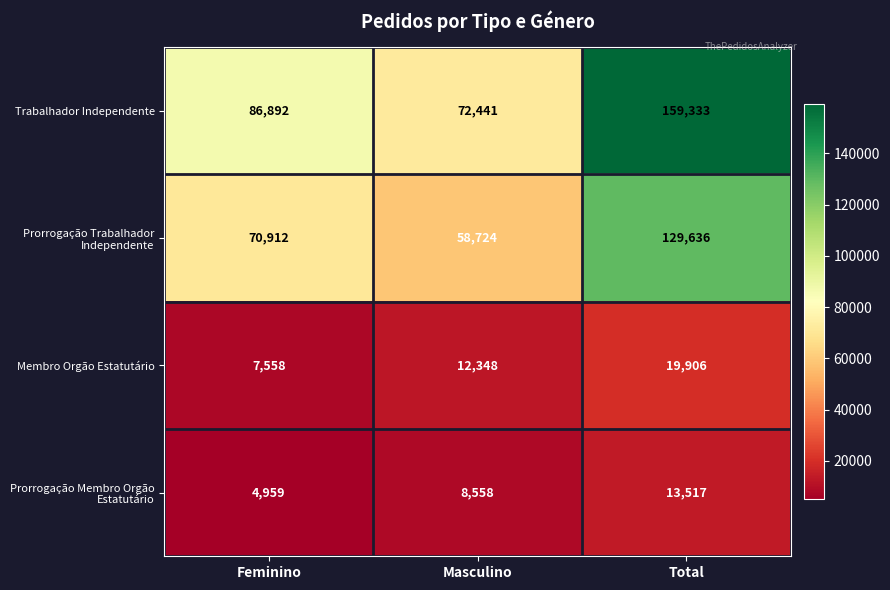

What is the spread (max minus min) of values at Total?

145816